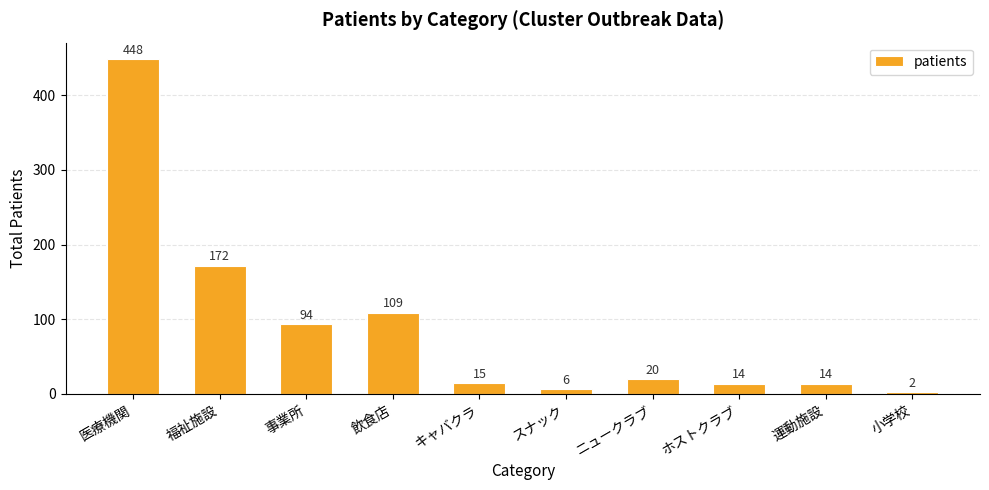

Reading left to right, what are all the values shown in this chart?

医療機関=448	福祉施設=172	事業所=94	飲食店=109	キャバクラ=15	スナック=6	ニュークラブ=20	ホストクラブ=14	運動施設=14	小学校=2